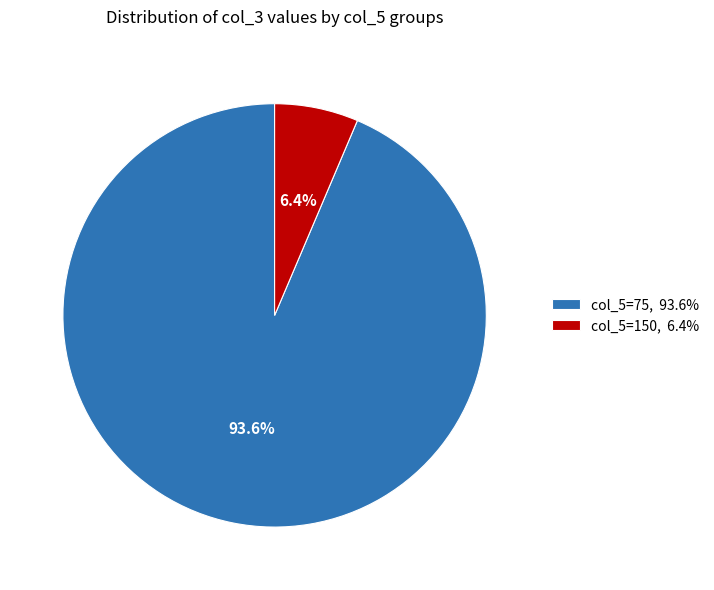

What percentage is NOT represented by col_5=150, 6.4%?

93.6%